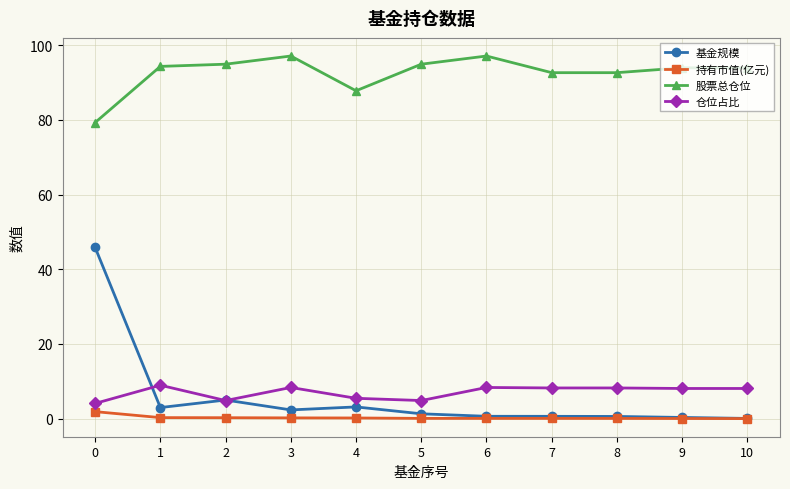

True or false: 持有市值(亿元) and 股票总仓位 cross at least once.

False